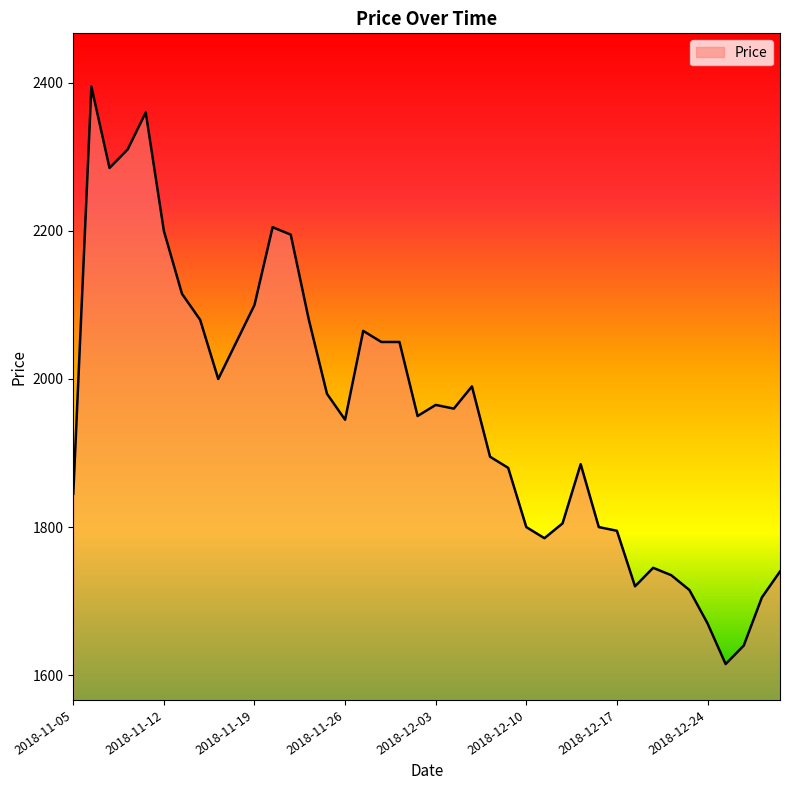

True or false: there are more than 2 points higher than both neighbors.

True